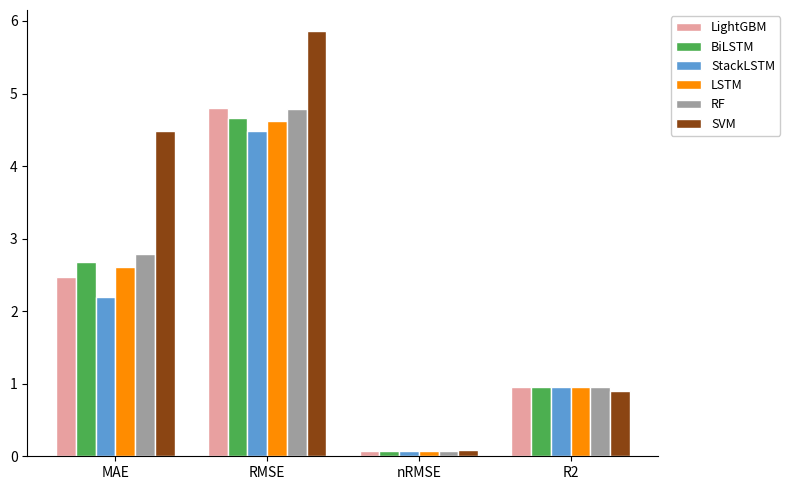

Which series has the widest spread of values?

SVM